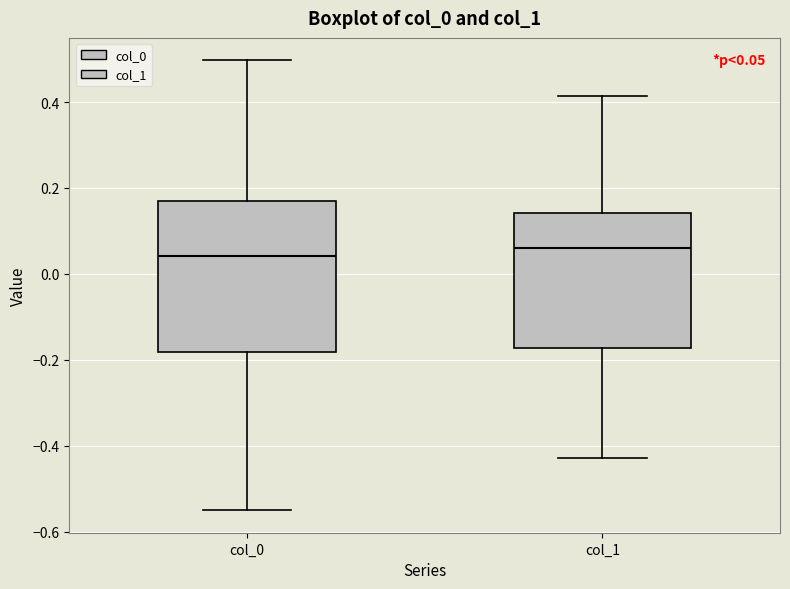

Which box is the tallest, from its lower edge to its upper edge?

col_0